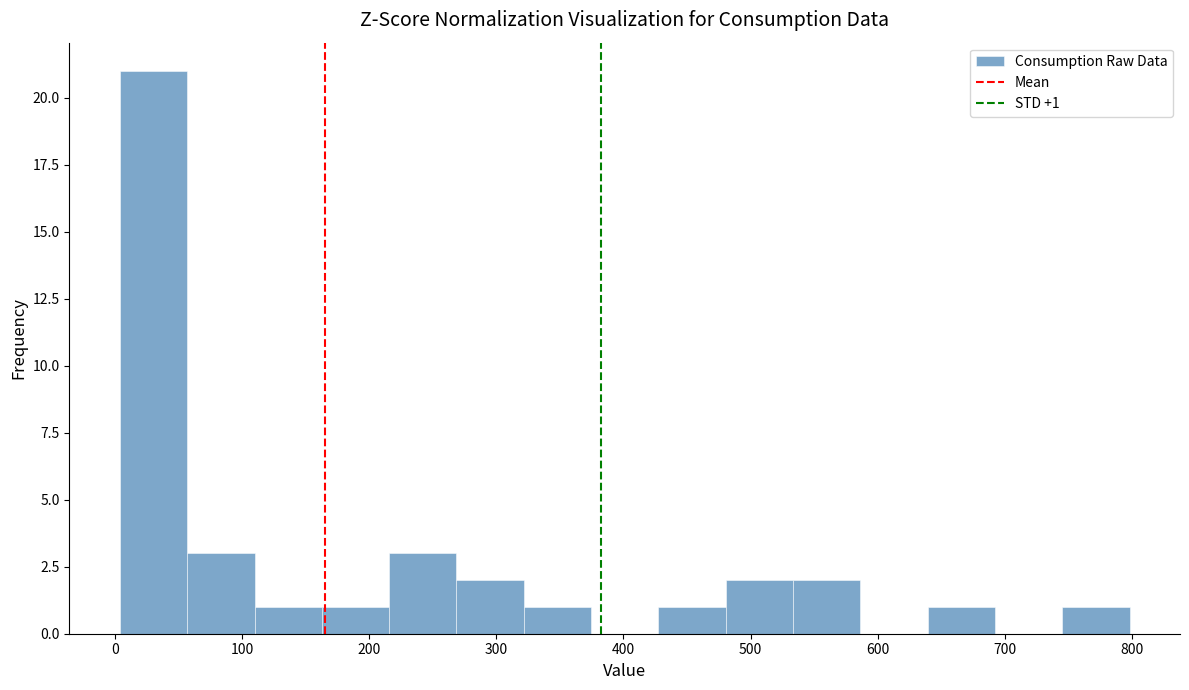

Which range on the x-axis has the tallest bar?

0 to 60